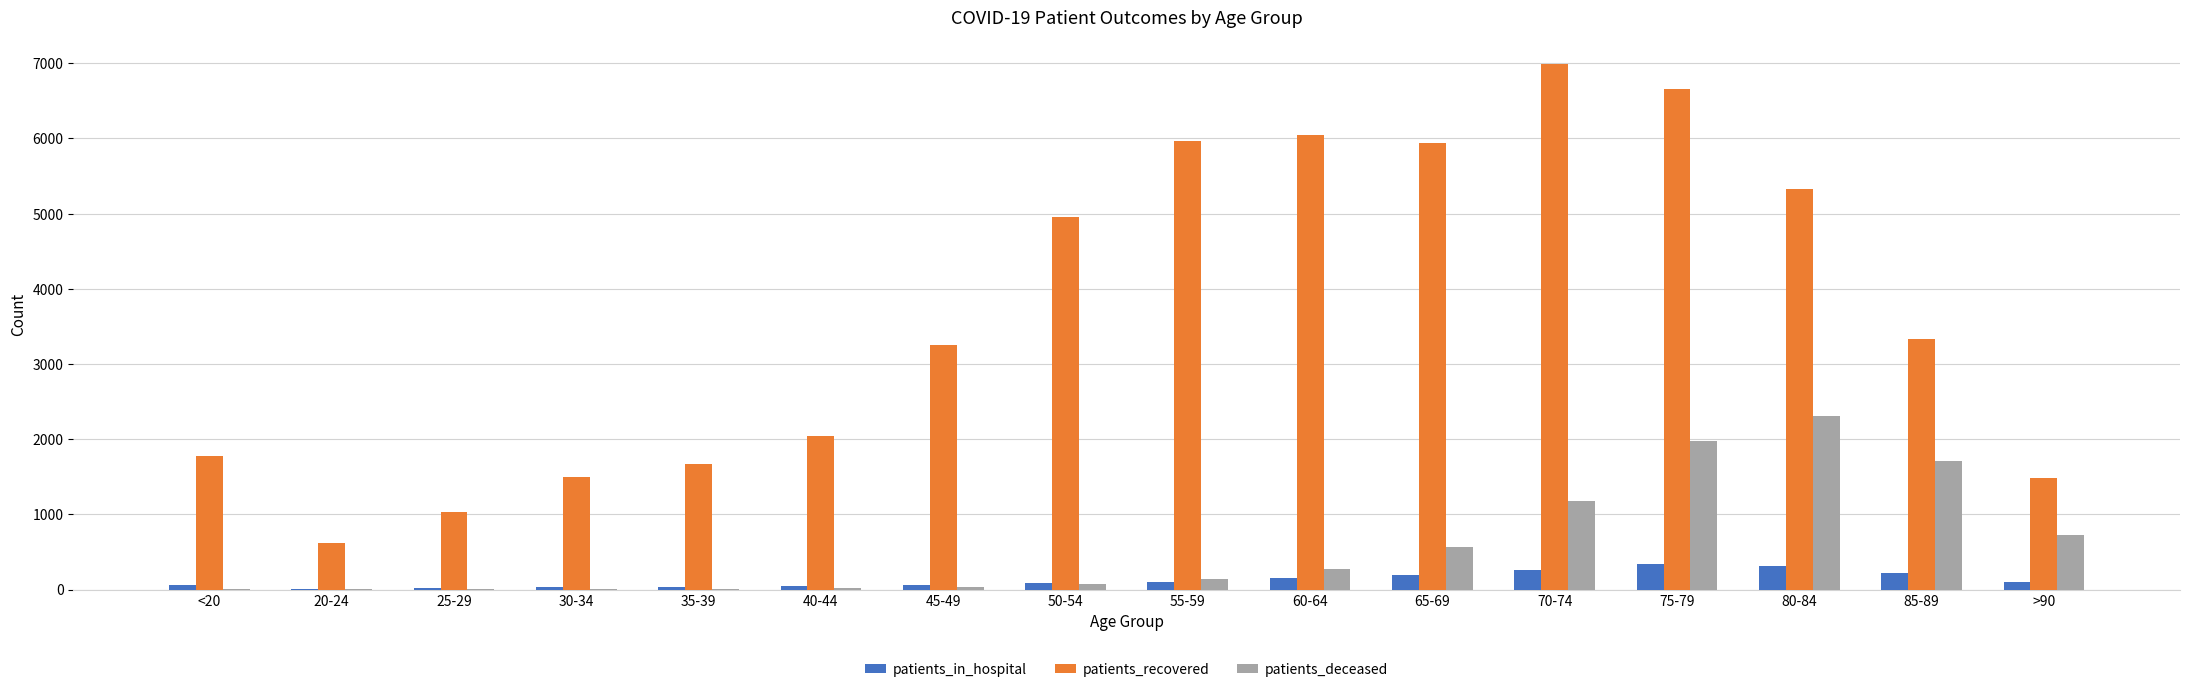

How many data points does each series have?

16